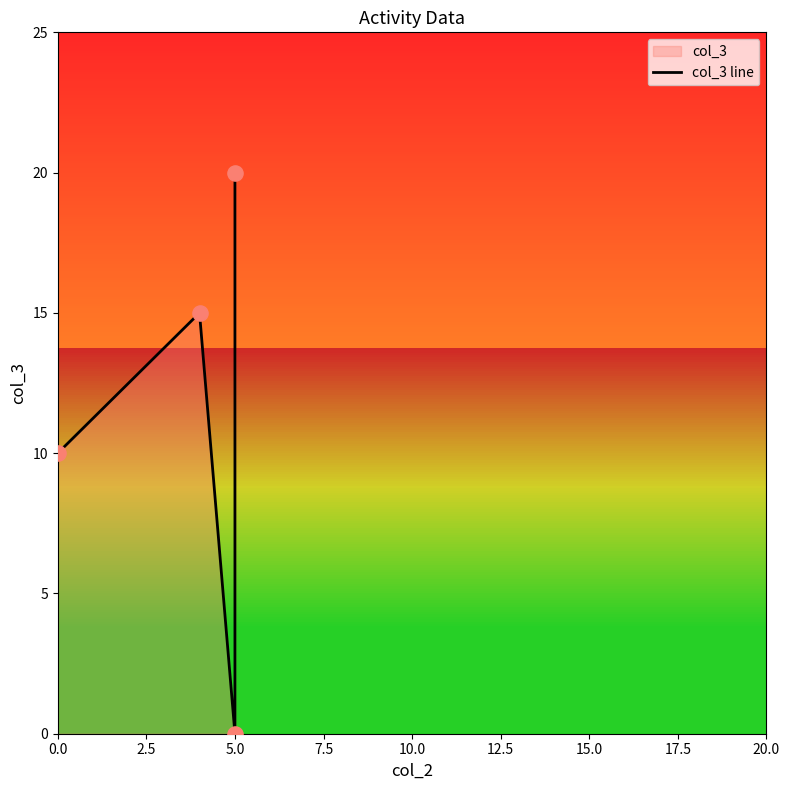

What is the change in value from 5.0 to 7.5?

+20